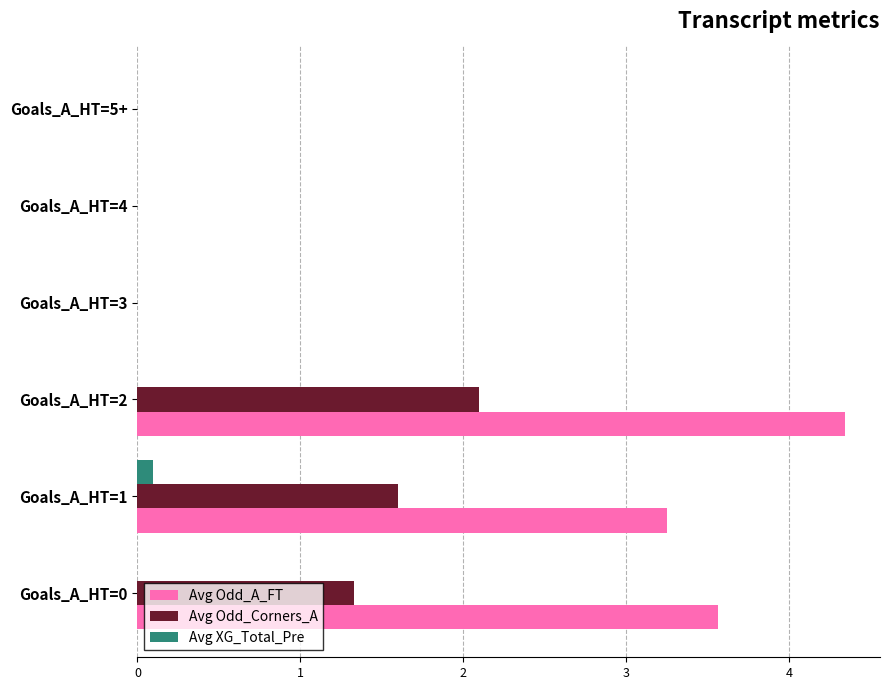

Is the value of Avg Odd_Corners_A at Goals_A_HT=1 greater than the value of Avg XG_Total_Pre at Goals_A_HT=3?

Yes